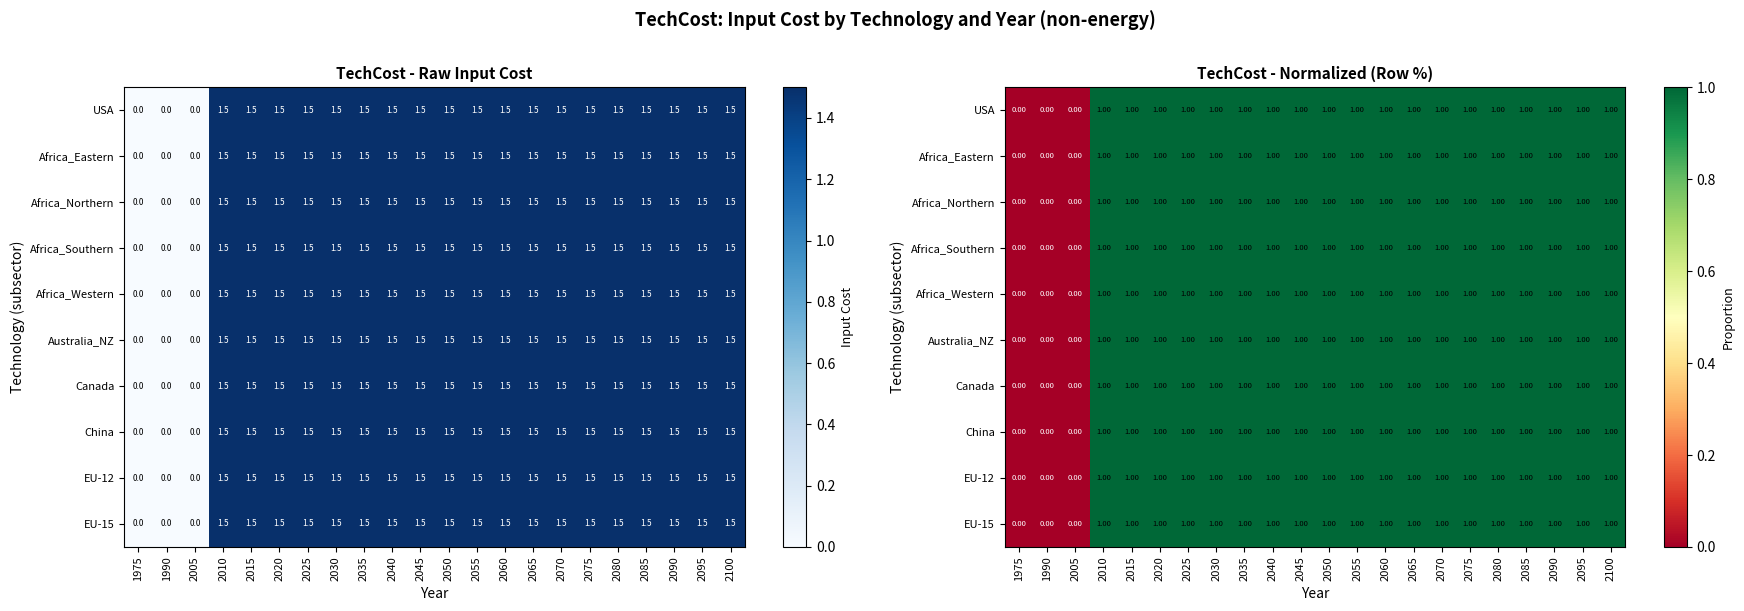

Which has a higher value, 2070 or 2005?

2070